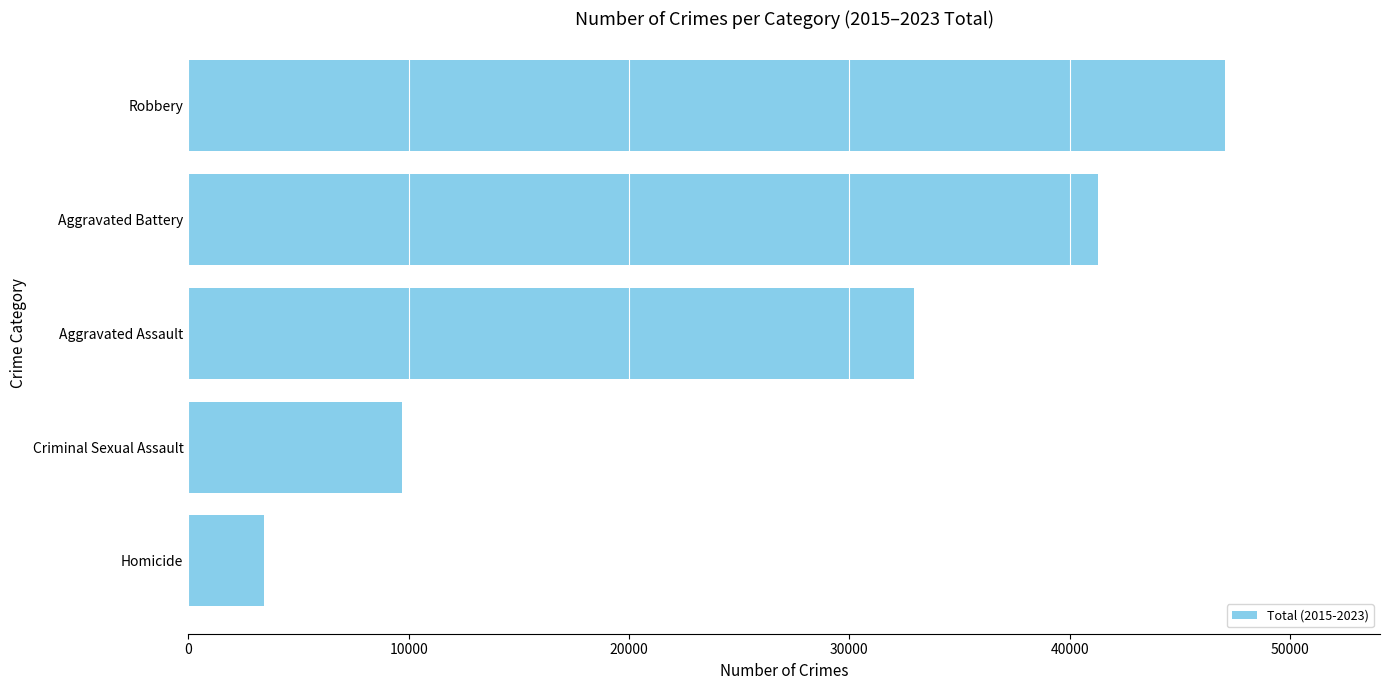

How many bars are there in total?

5